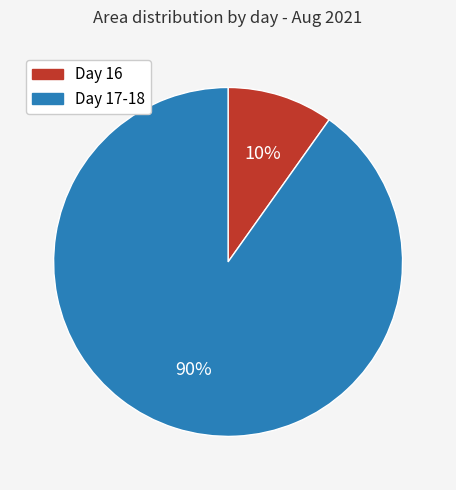

Which slice is the largest?

Day 17-18